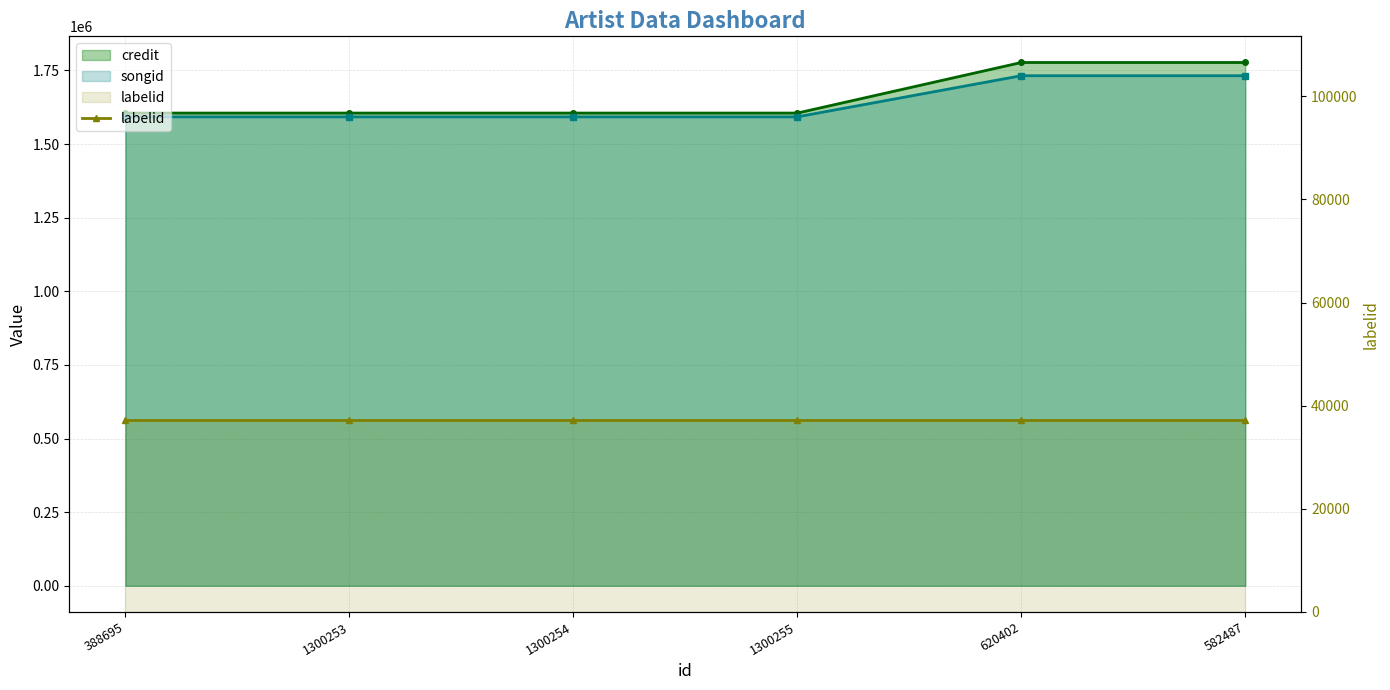

How many values in the songid series exceed 1592449?

2